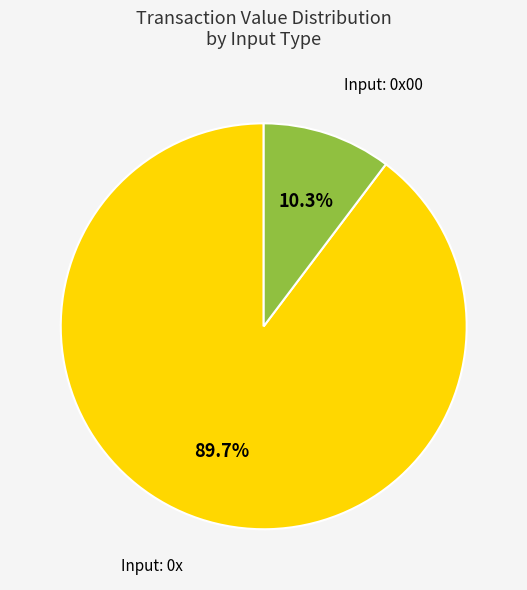

Is there a majority slice in this chart?

Yes